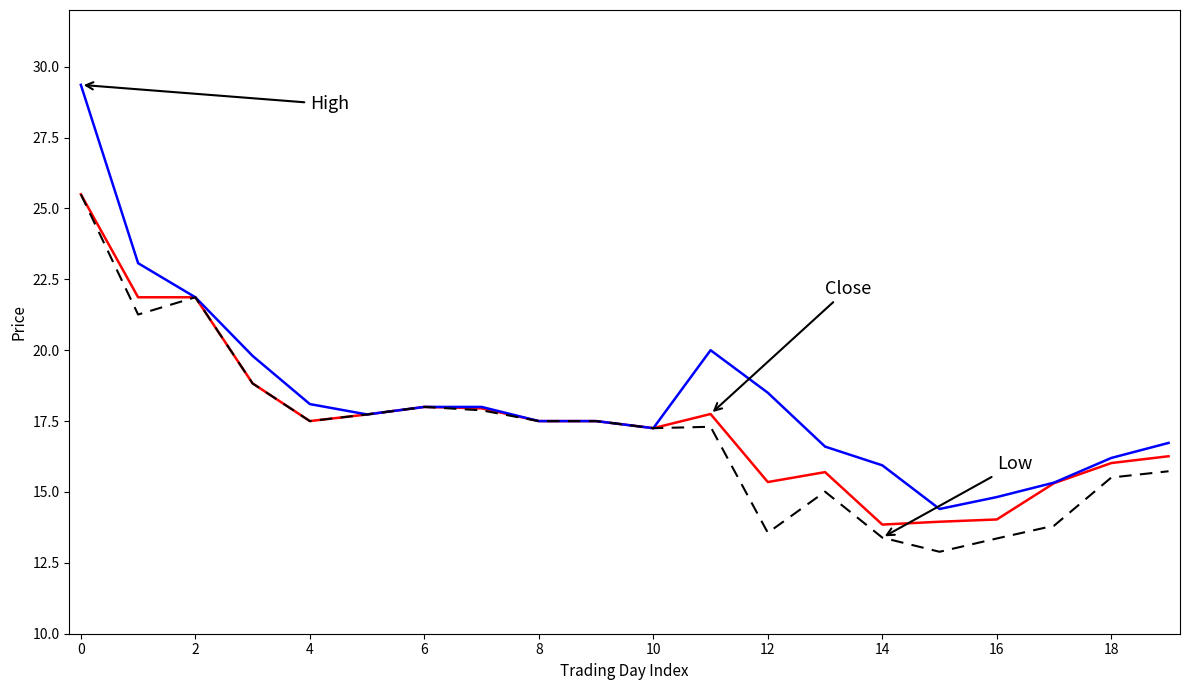

What is the minimum value shown in the chart?

12.9